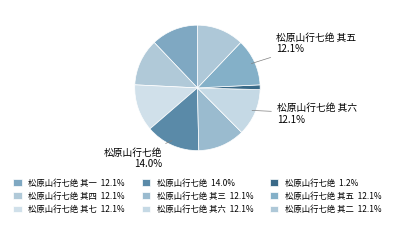

Rank the categories by value from highest to lowest.

松原山行七绝, 松原山行七绝 其五, 松原山行七绝 其六, 松原山行七绝 其三, 松原山行七绝 其二, 松原山行七绝 其四, 松原山行七绝 其七, 松原山行七绝 其一, 松原山行七绝